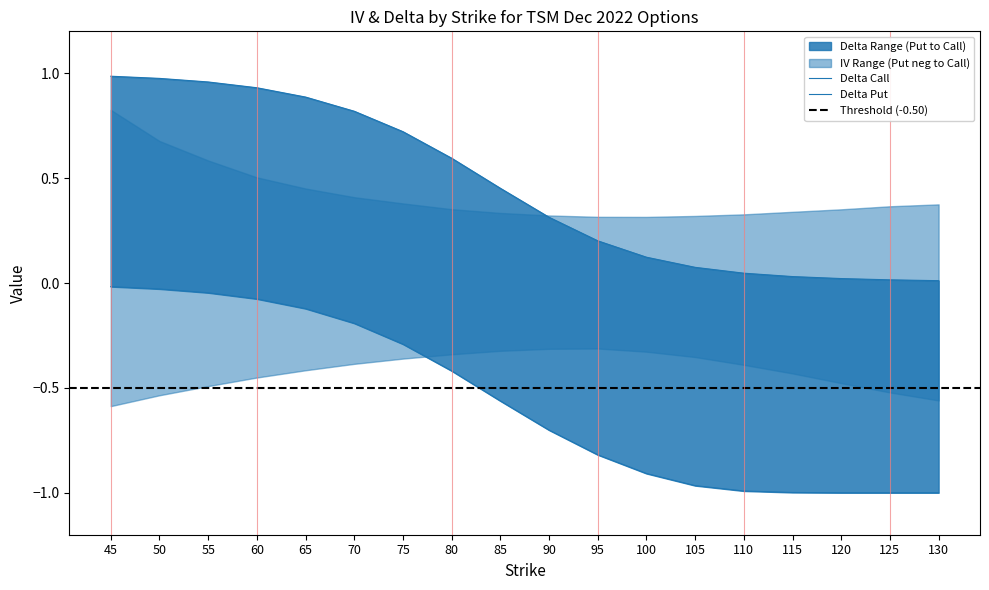

Reading right to left, what are all the values shown in this chart?

delta_call: 130=0.0	125=0.0	120=0.0	115=0.0	110=0.0	105=0.1	100=0.1	95=0.2	90=0.3	85=0.5	80=0.6	75=0.7	70=0.8	65=0.9	60=0.9	55=1.0	50=1.0	45=1.0
delta_put: 130=-1.0	125=-1.0	120=-1.0	115=-1.0	110=-1.0	105=-1.0	100=-0.9	95=-0.8	90=-0.7	85=-0.6	80=-0.4	75=-0.3	70=-0.2	65=-0.1	60=-0.1	55=-0.0	50=-0.0	45=-0.0